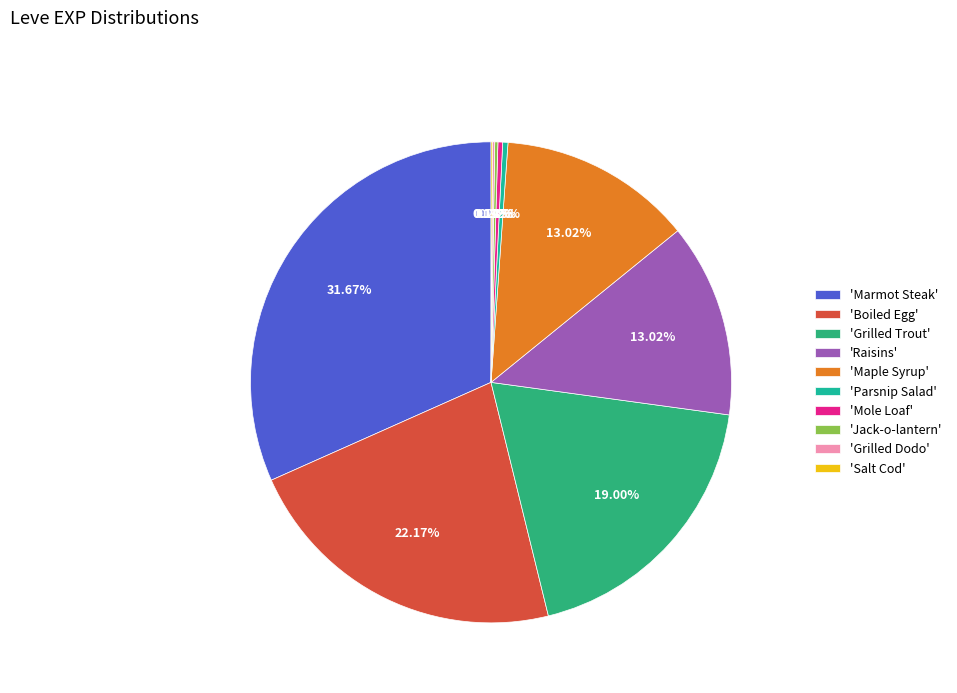

Rank the categories by value from highest to lowest.

Marmot Steak, Boiled Egg, Grilled Trout, Maple Syrup, Raisins, Parsnip Salad, Mole Loaf, Jack-o-lantern, Grilled Dodo, Braised Pipira, Kukuru Powder, Grilled Carp, Salt Cod, Orange Juice, Table Salt, Sweet Cream, Chanterelle Saute, Kukuru Butter